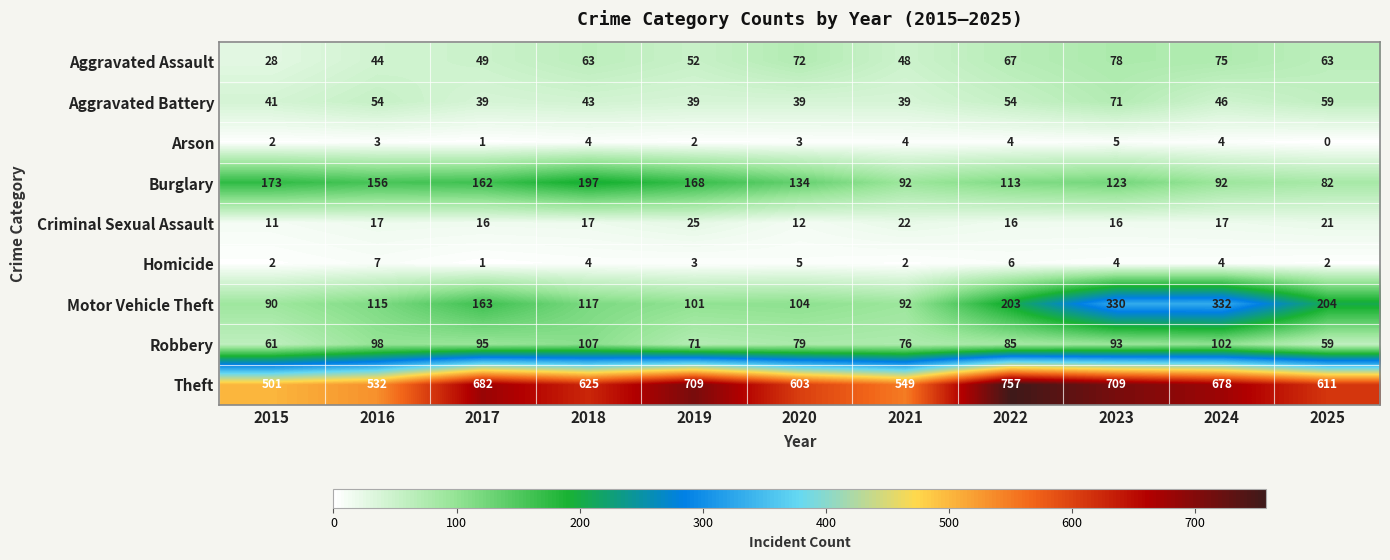

At how many categories does at least one series exceed 417?

11